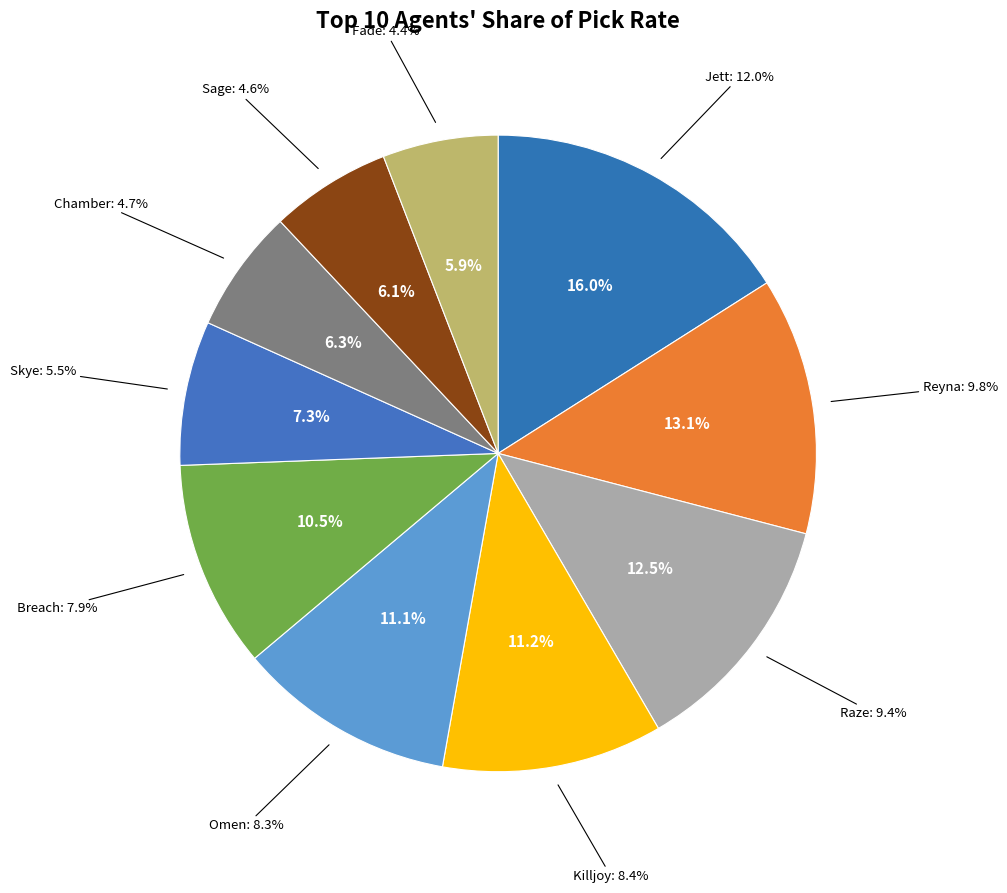

To the nearest percent, what is the difference between the largest and smallest slice percentages?

10%